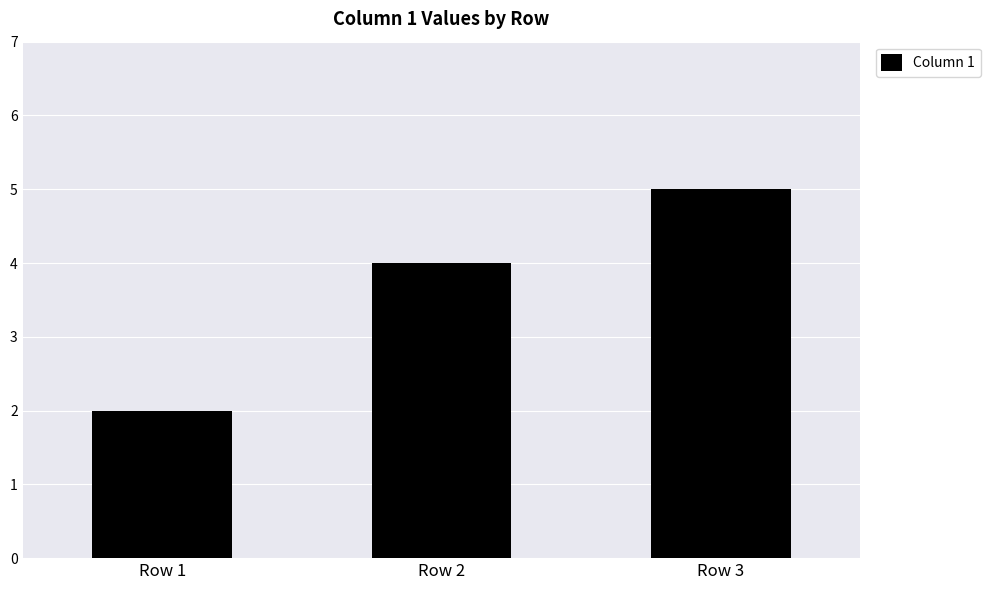

At which category does the chart reach its peak across all series?

Row 3